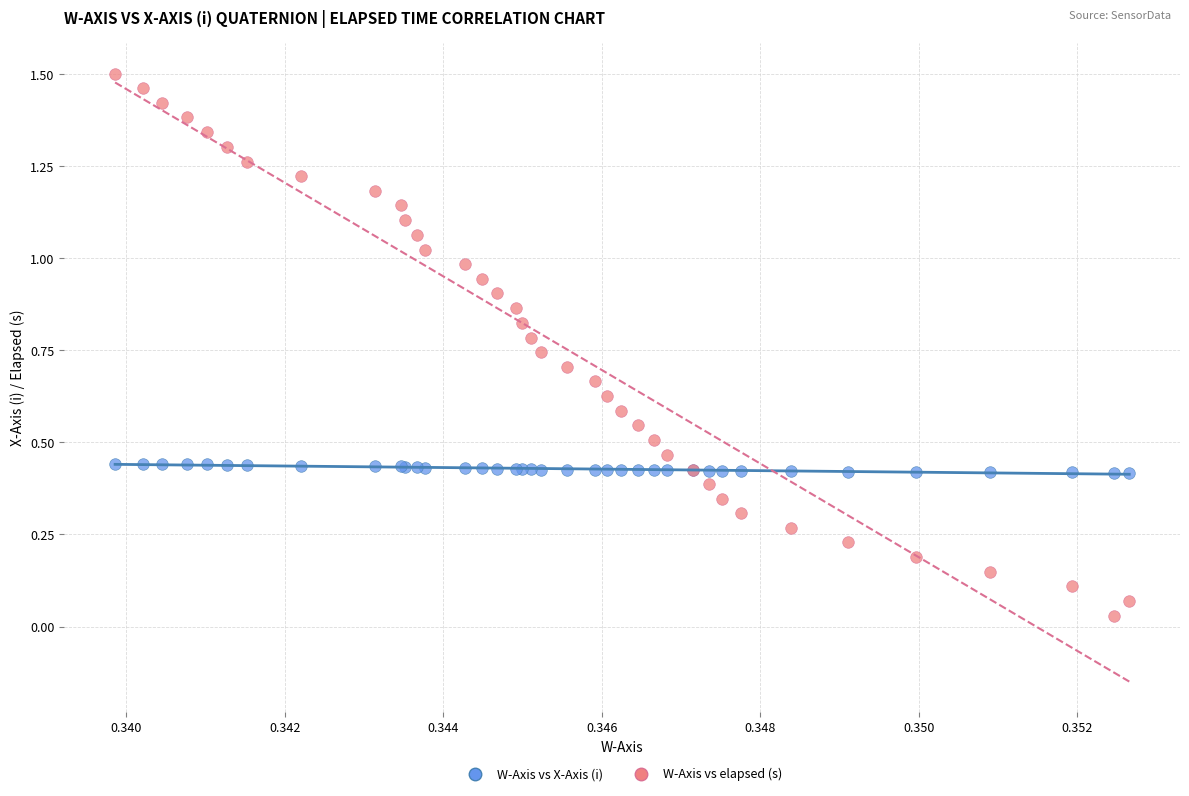

What are all the series names shown in the legend?

W-Axis vs X-Axis (i), W-Axis vs elapsed (s)